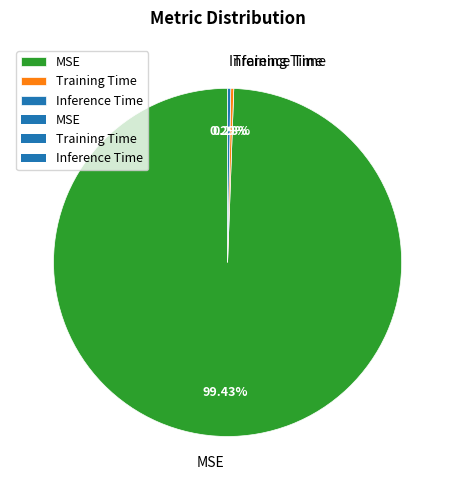

Which slice is the largest?

MSE